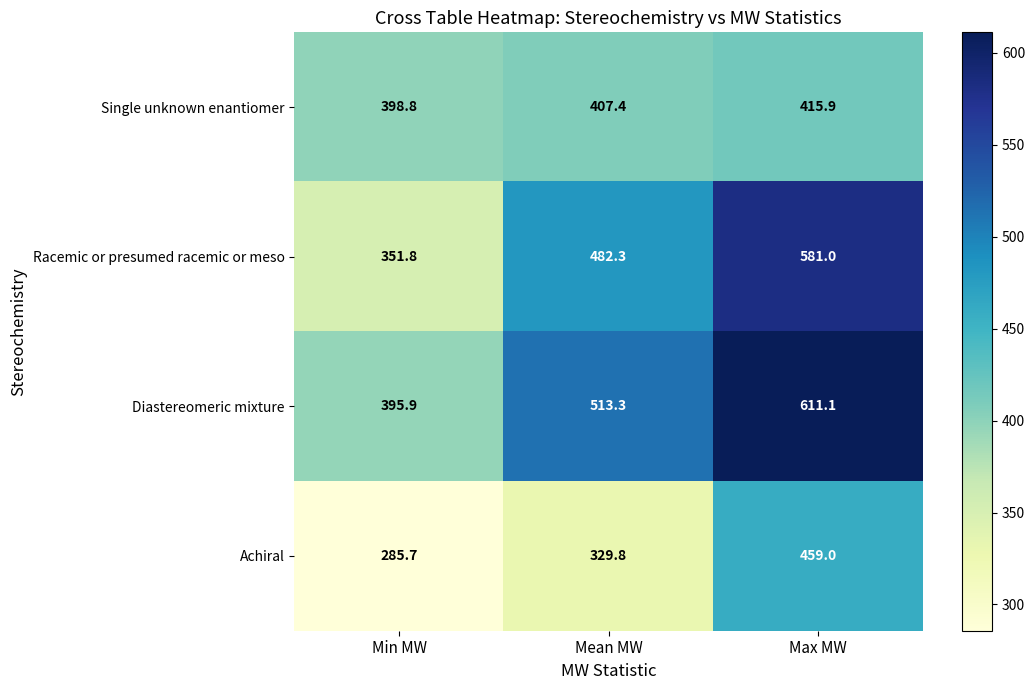

What is the total value across all series at Min MW?

1432.2